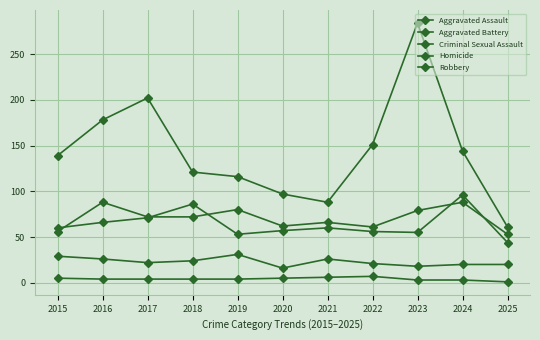

Does the chart have visible grid lines?

Yes